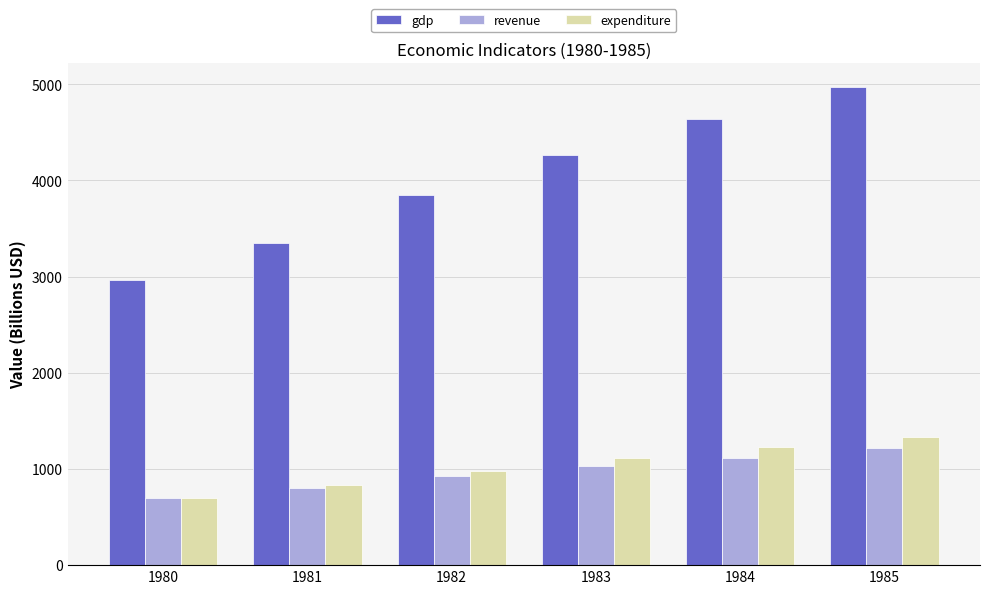

What is the sum of the gdp values at 1982 and 1983?

8110.9